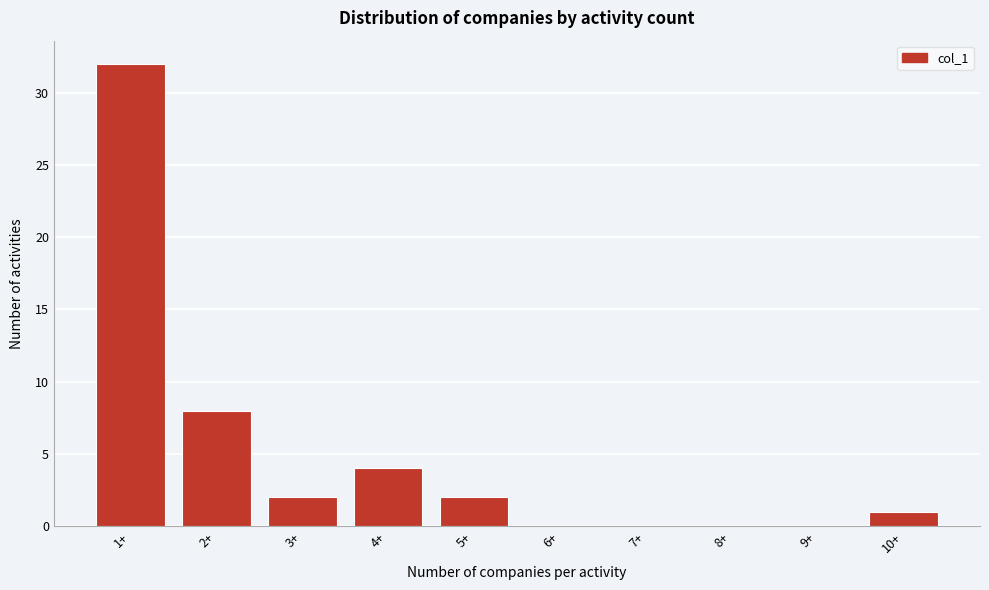

Reading left to right, list all the values displayed in this chart.

1+=32	2+=8	3+=2	4+=4	5+=2	6+=0	7+=0	8+=0	9+=0	10+=1